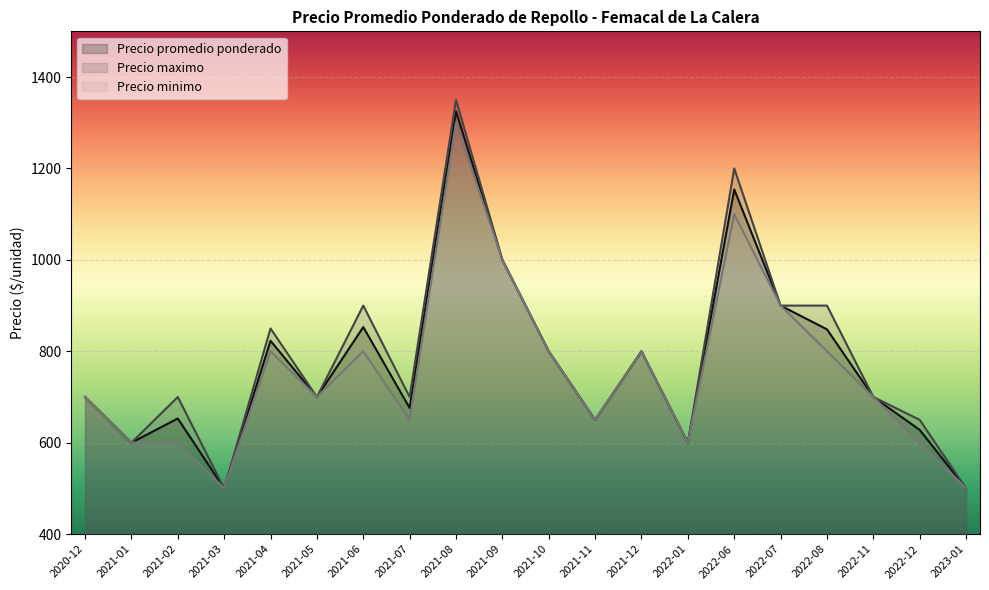

True or false: Precio maximo has more than 1 points higher than both neighbors.

True